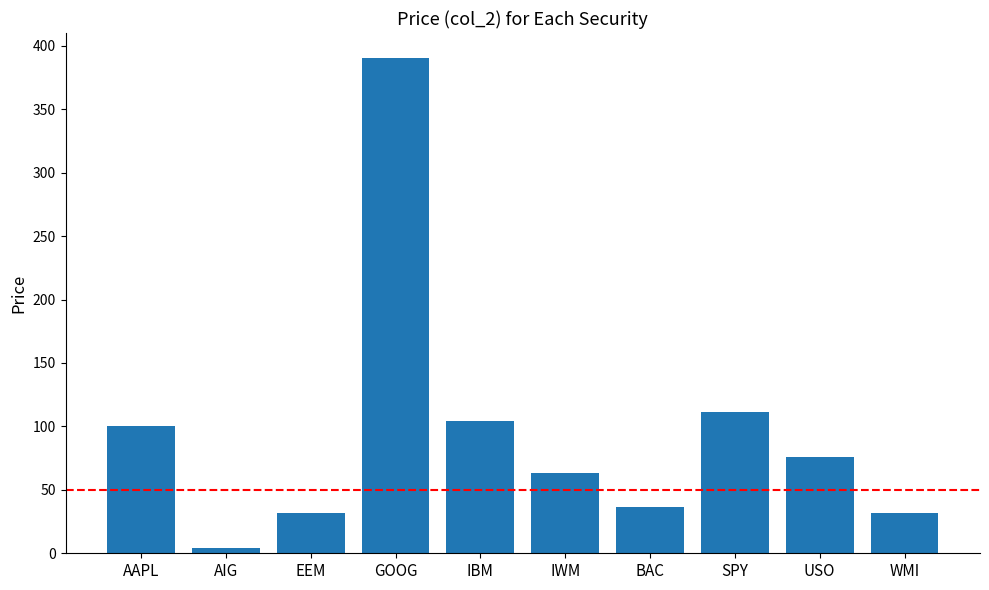

What is the label of the 6th bar from the right?

IBM